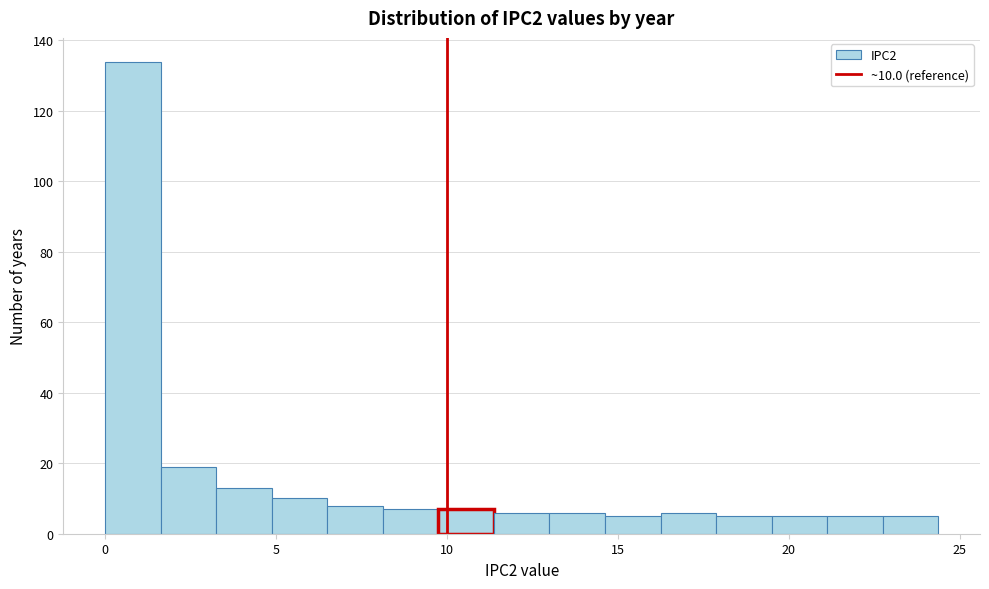

Read against the x-axis, roughly where is the centre of the tallest bar?

1.0